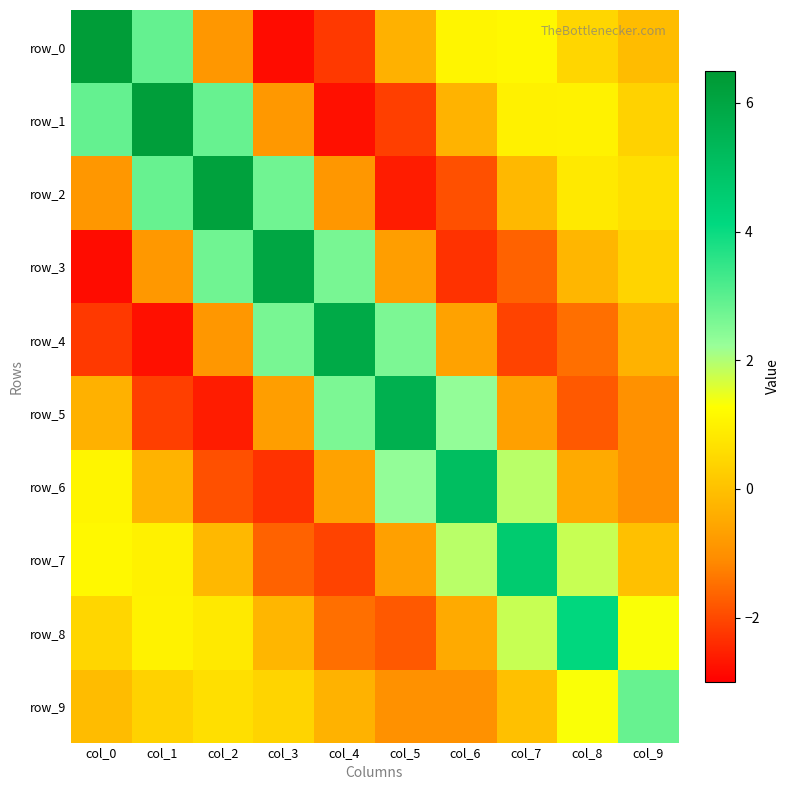

At which category does the chart reach its minimum across all series?

col_3